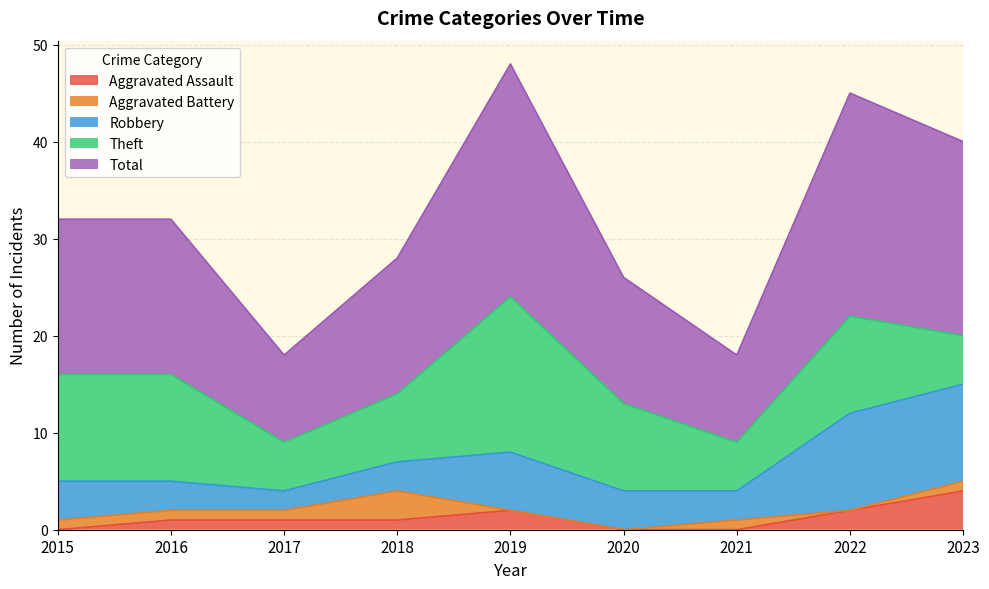

True or false: Robbery and Total intersect in this chart.

False